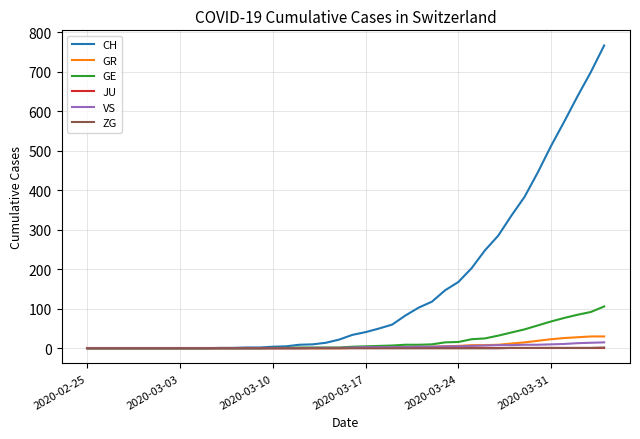

Which series has the widest spread of values?

CH